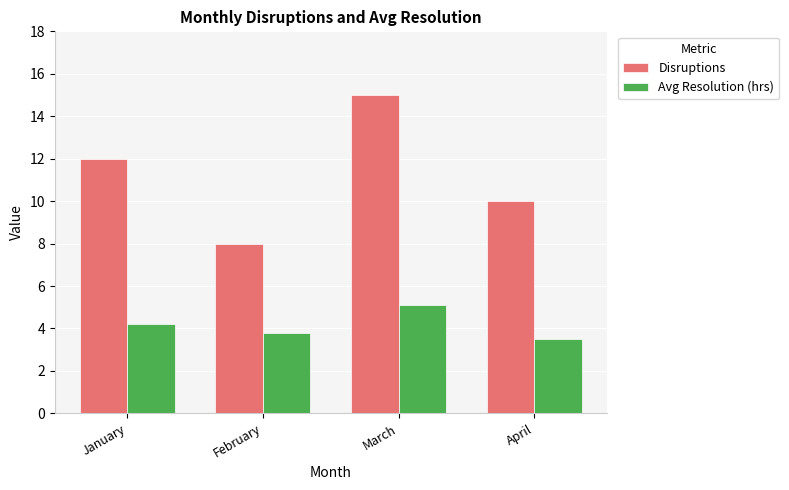

How many Disruptions values are between 10 and 15?

3